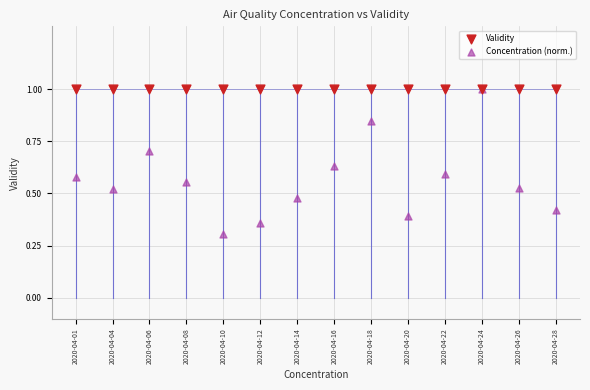

In the Concentration (norm.) series, what Y value is closest to 0?

0.3